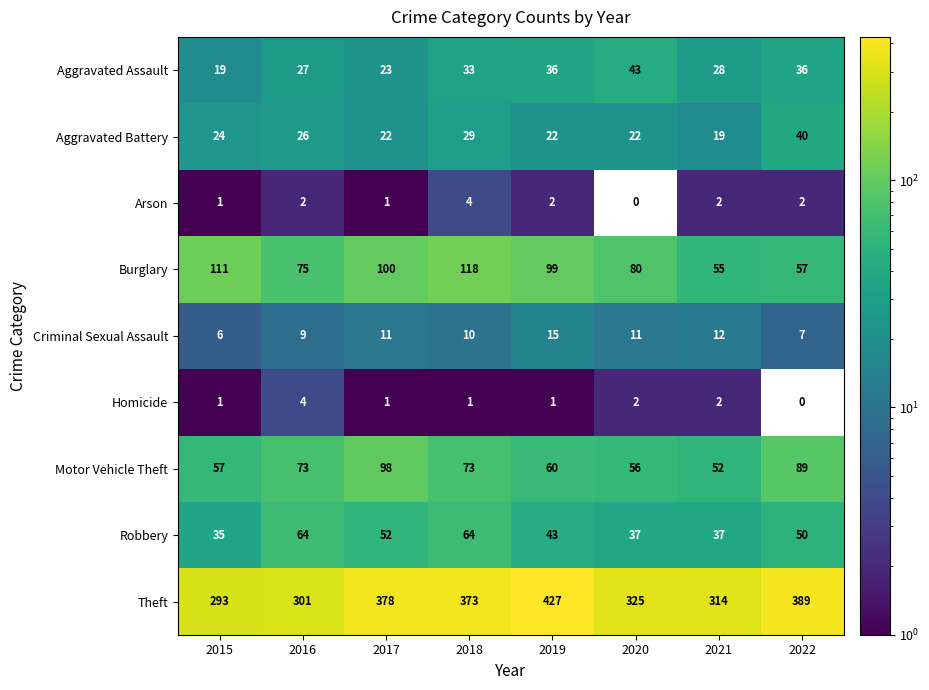

What is the approximate value of Aggravated Assault at 2017, to the nearest 5?

25